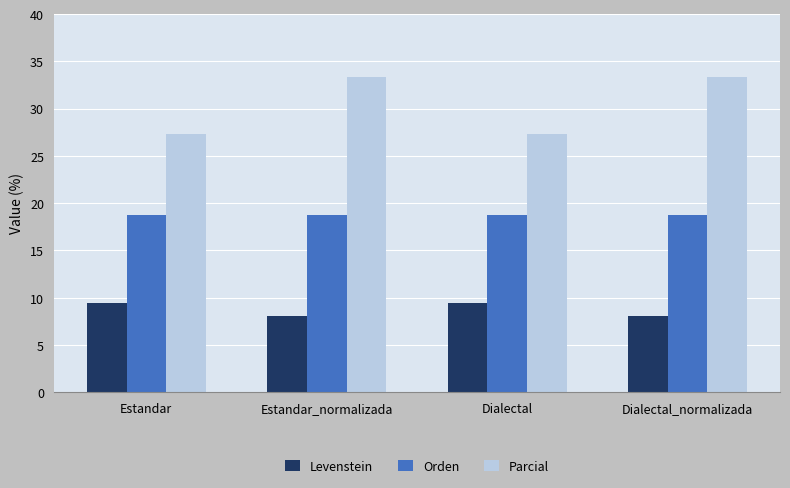

What is the highest value of the Parcial series?

33.3